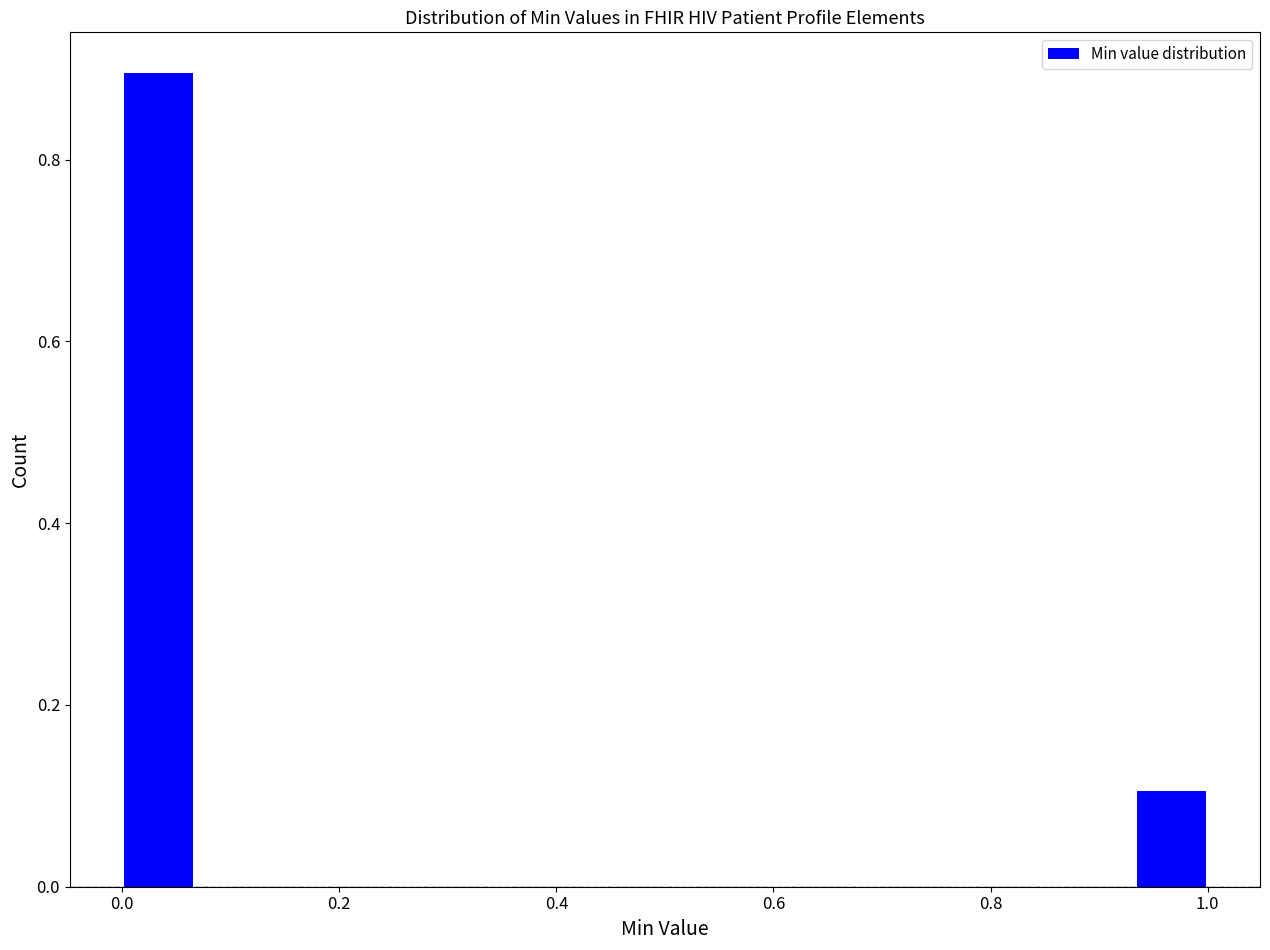

Read against the x-axis, roughly where is the centre of the tallest bar?

0.04